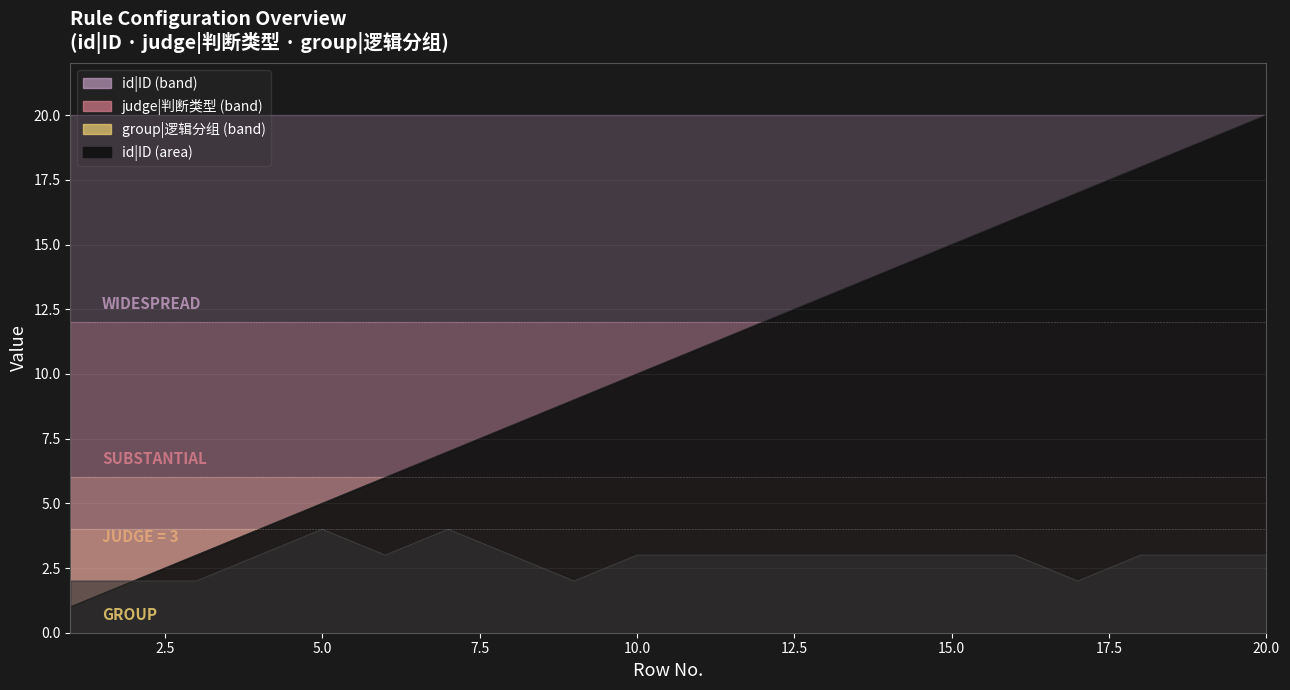

List the labels in order of judge|判断类型 value, smallest first.

1, 2, 3, 9, 17, 4, 6, 8, 10, 11, 12, 13, 14, 15, 16, 18, 19, 20, 5, 7